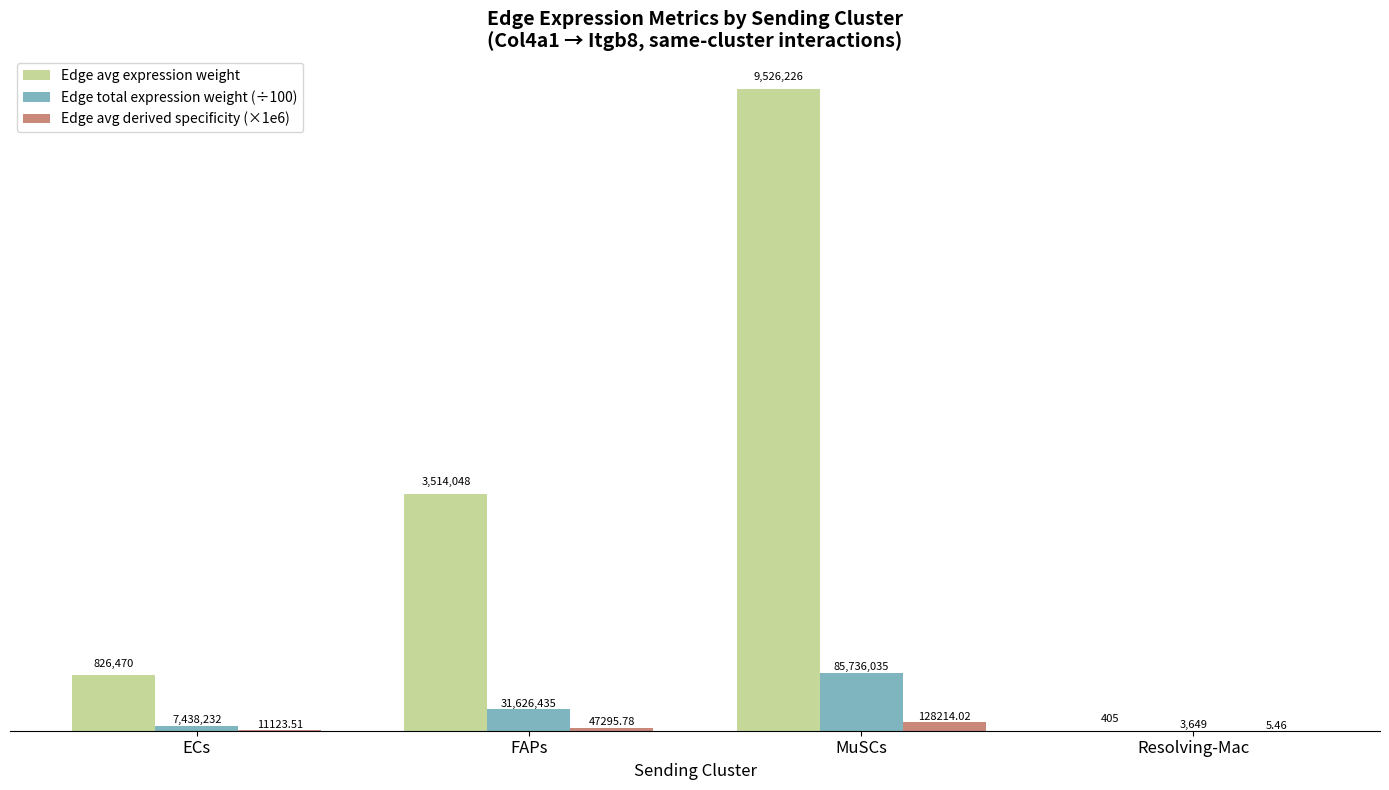

Which series changed the most between FAPs and Resolving-Mac?

Edge avg expression weight